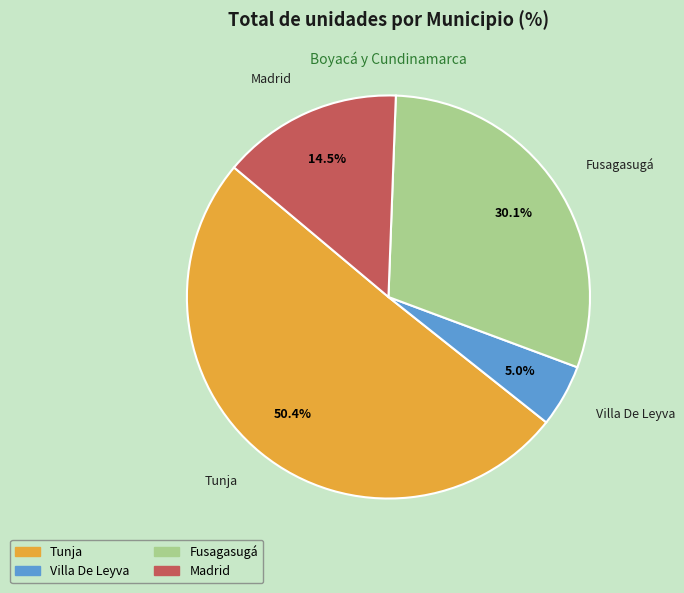

What is the smallest slice in the pie chart?

Villa De Leyva